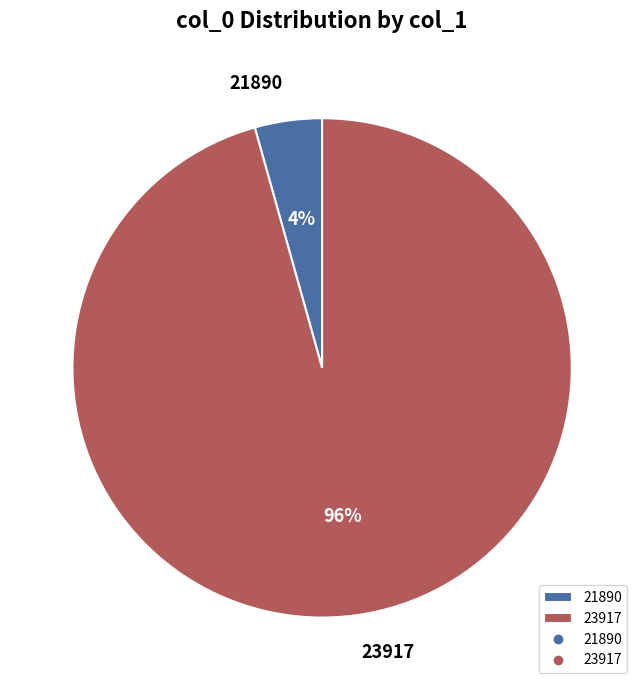

To the nearest percent, what is the average slice percentage?

50%